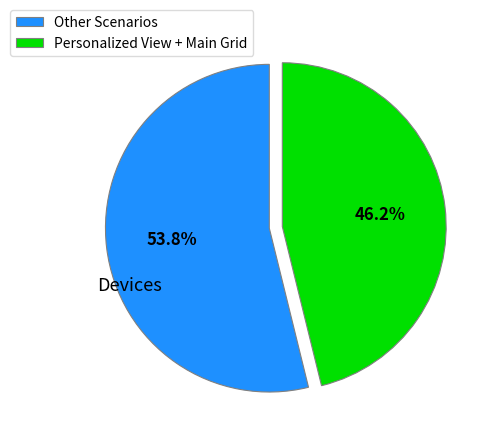

Does any single category account for the majority?

Yes